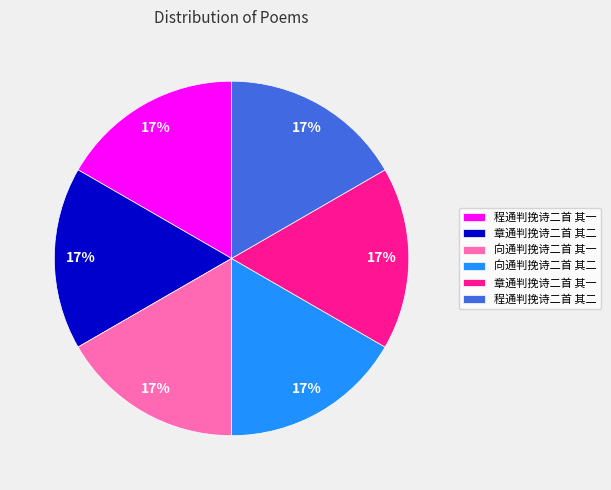

Count the number of slices in the pie.

6